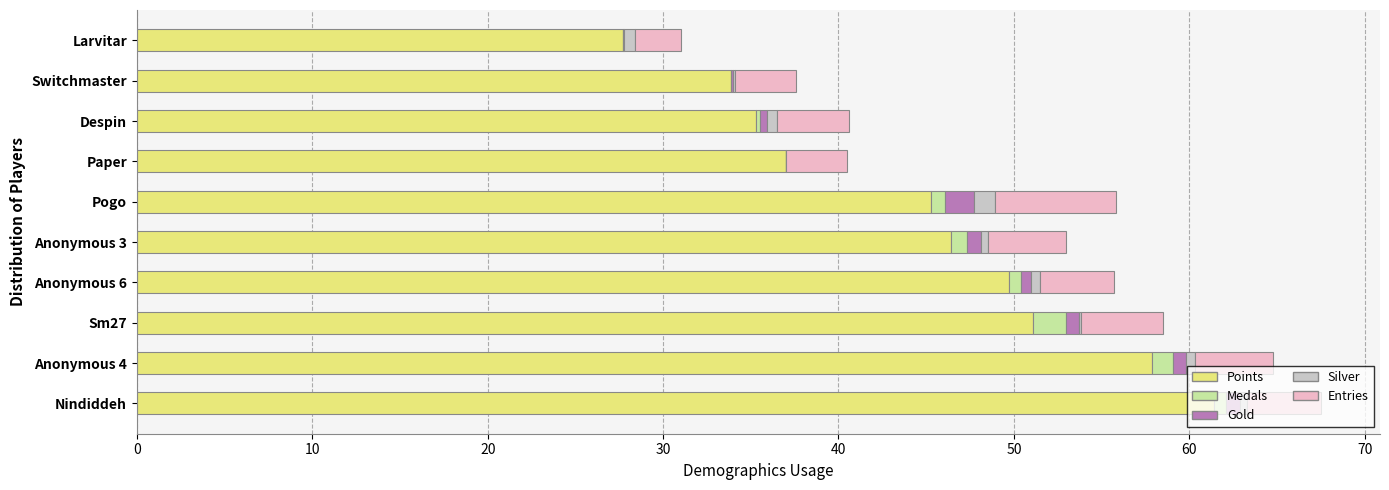

What is the sum of all Points values?

445.7